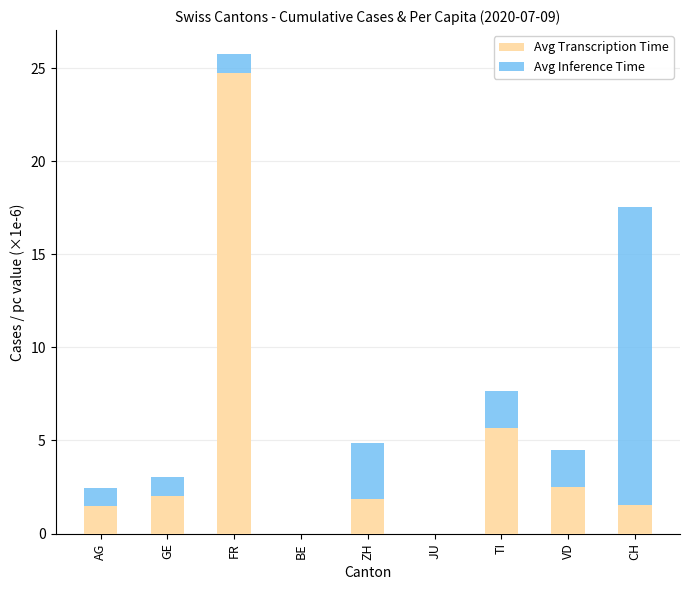

Is it true that Avg Transcription Time equals 1.5 at AG?

True